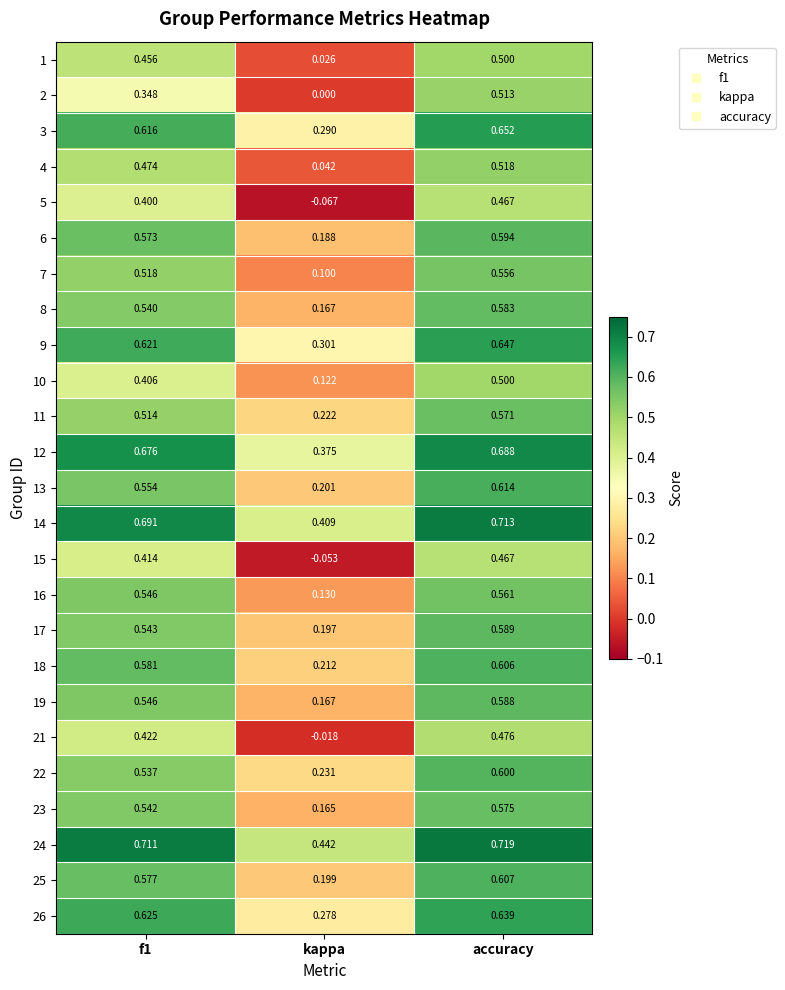

Which series changed the most between f1 and accuracy?

2